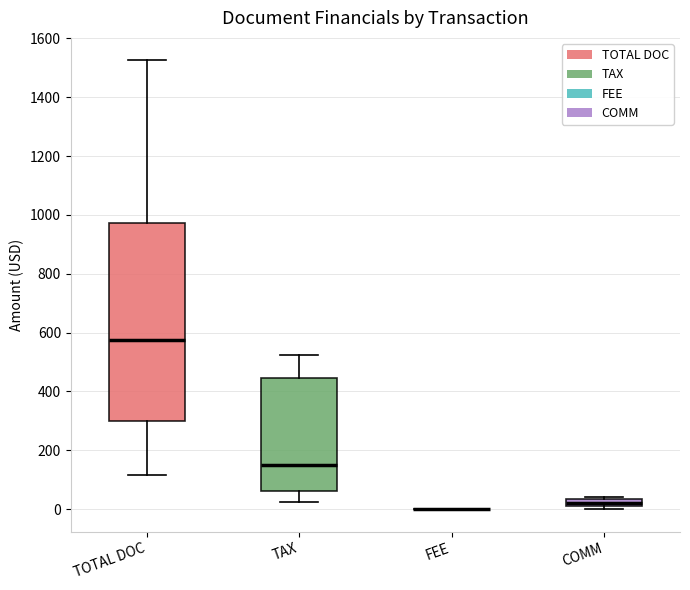

Comparing the boxes themselves (not the whiskers), which one is the tallest?

TOTAL DOC